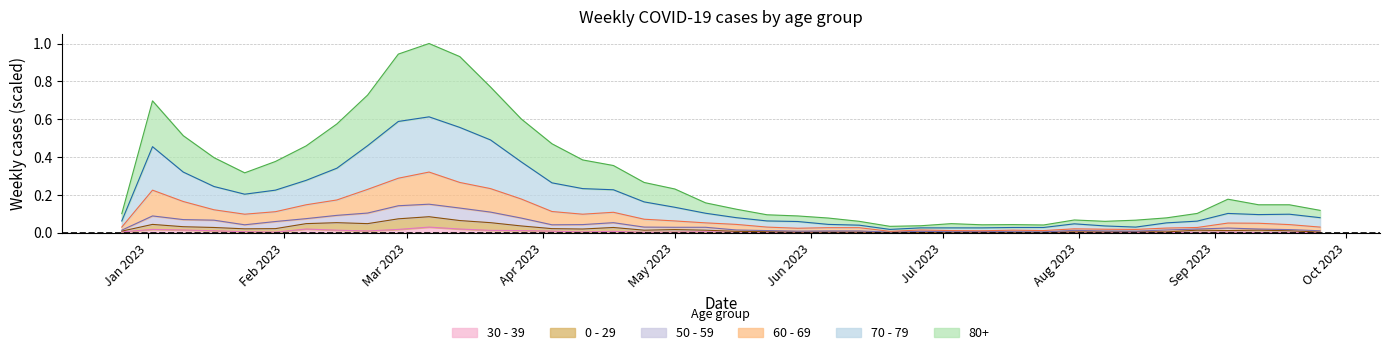

Does the chart display data point markers on the line(s)?

No